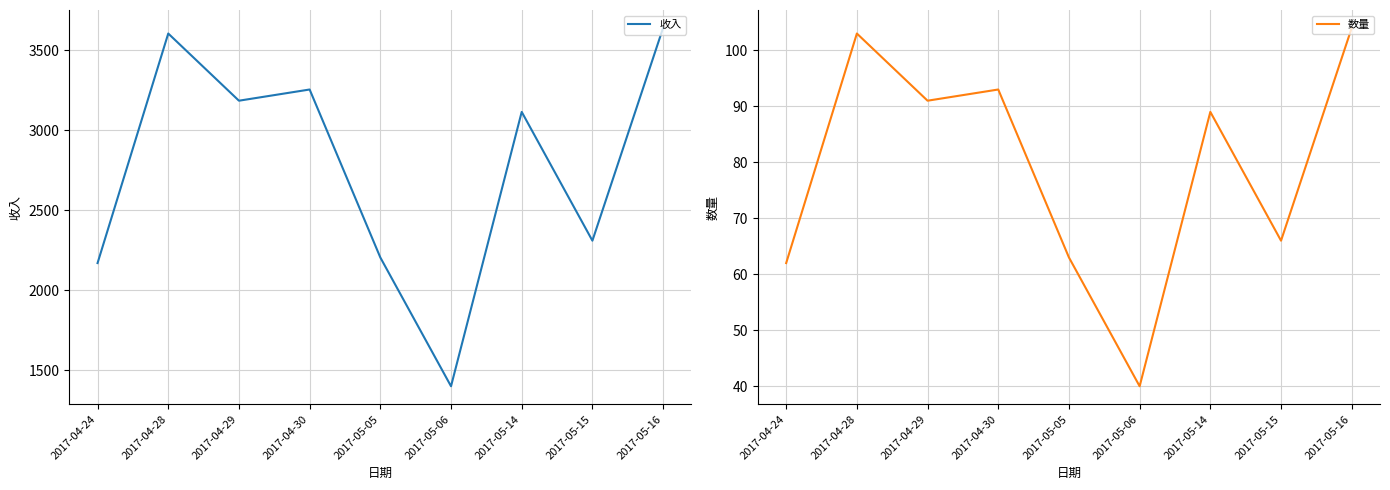

List the labels in order of 数量 value, smallest first.

2017-05-06, 2017-04-24, 2017-05-05, 2017-05-15, 2017-05-14, 2017-04-29, 2017-04-30, 2017-04-28, 2017-05-16